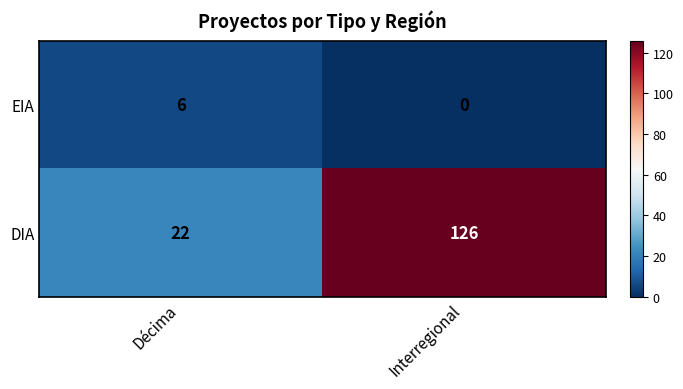

Count the number of categories in the chart.

2